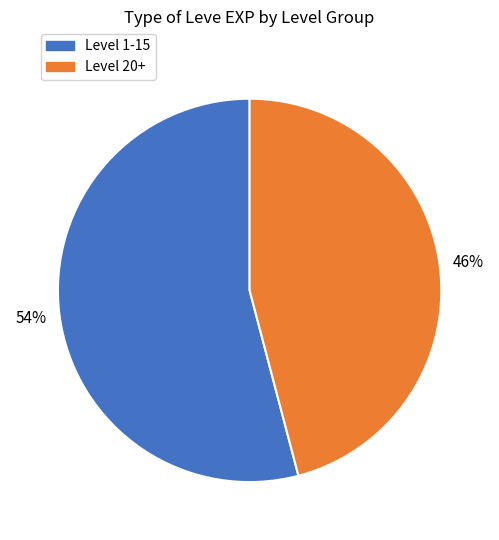

Is there a majority slice in this chart?

Yes